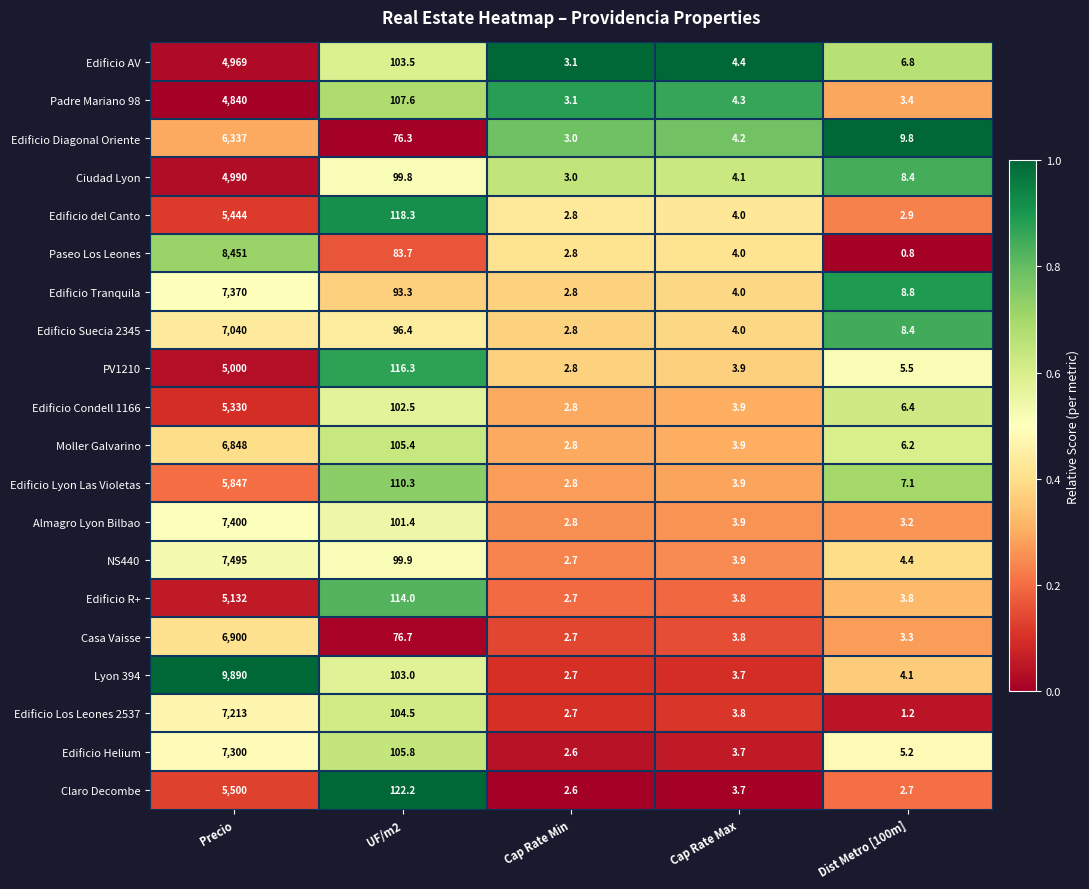

What is the approximate value of Edificio Lyon Las Violetas at Precio?

5847.0